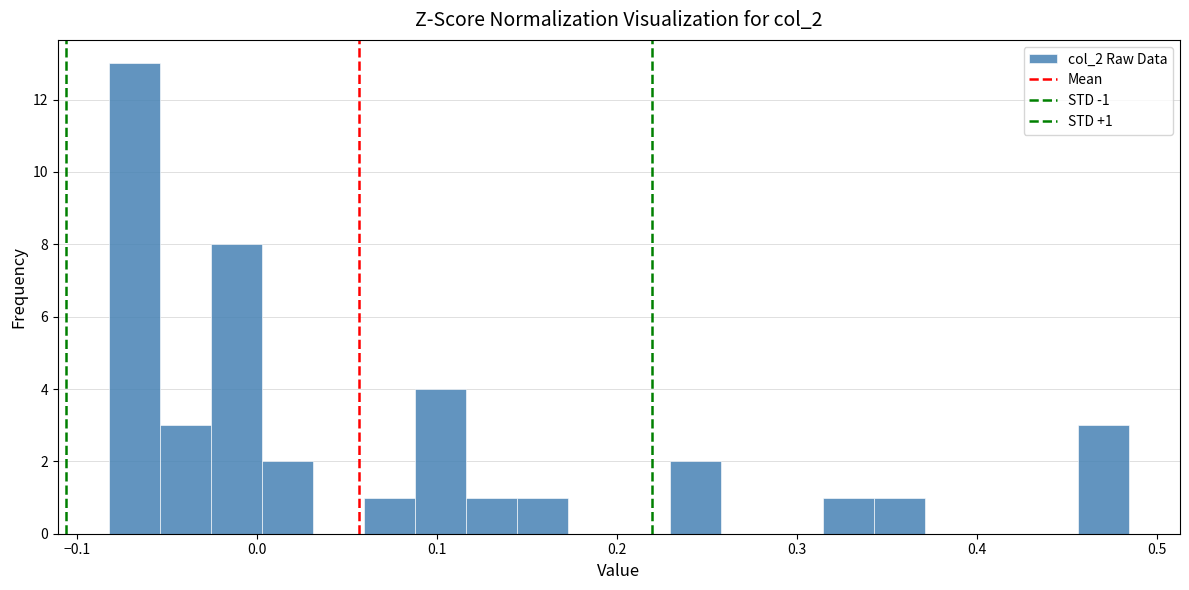

Around what value on the x-axis is the tallest bar? Give the approximate position of its centre, as read against the axis.

-0.07